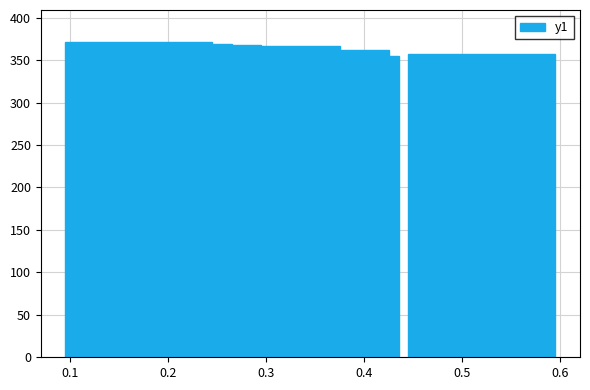

What is the average value?

363.6